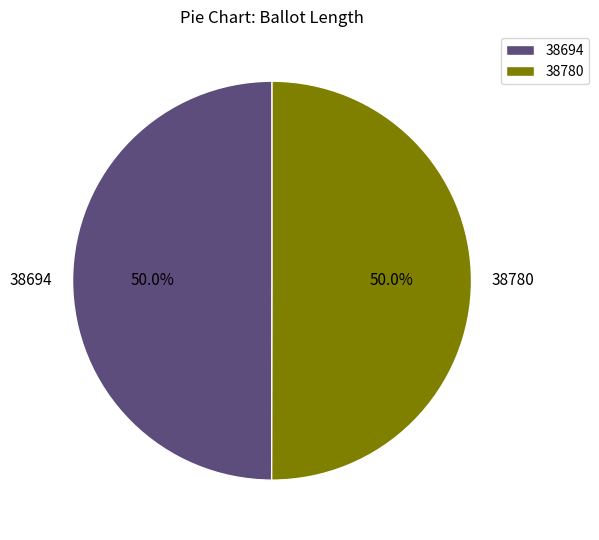

How much of the chart is everything except 38694?

50.0%